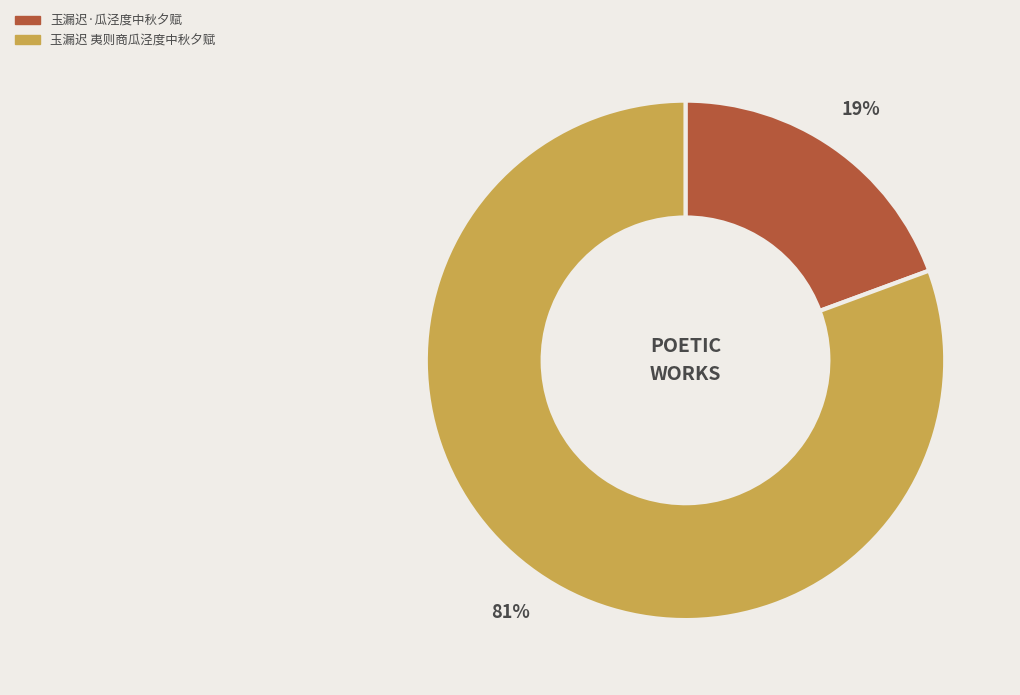

To the nearest percent, what is the average slice percentage?

50%